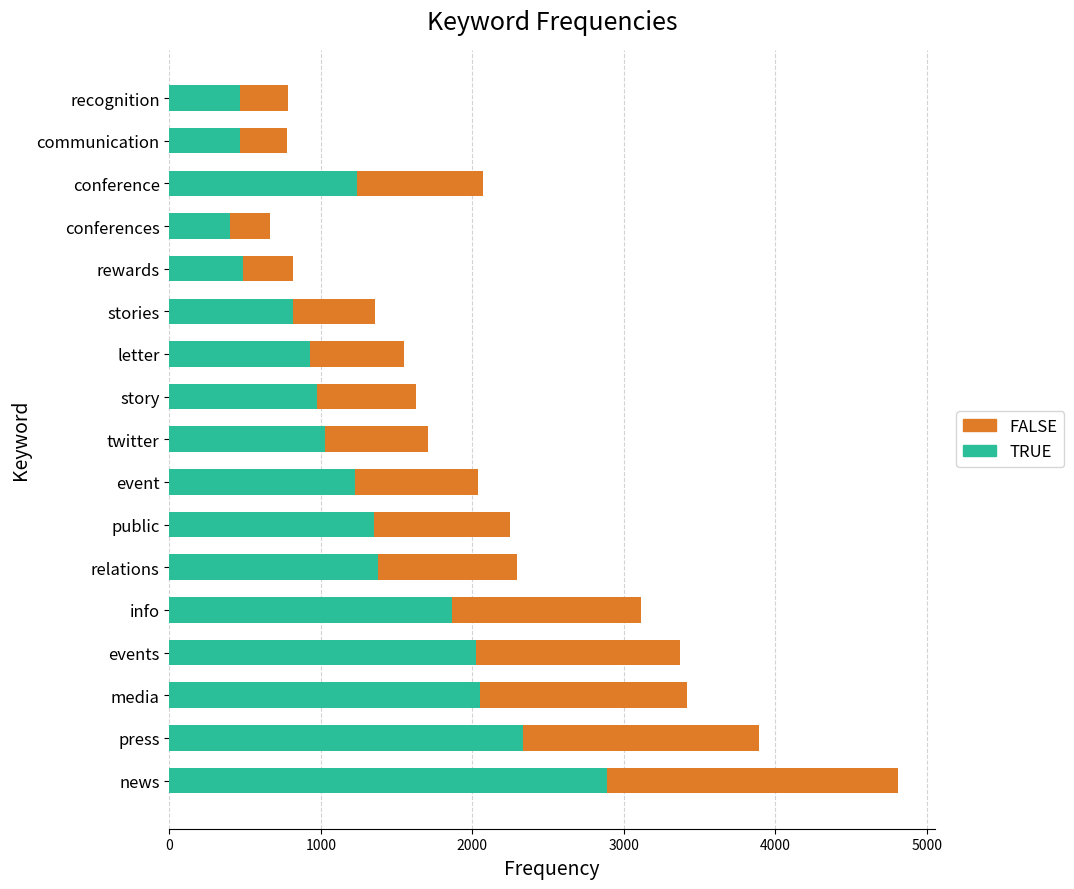

What is the highest value of the TRUE series?

2887